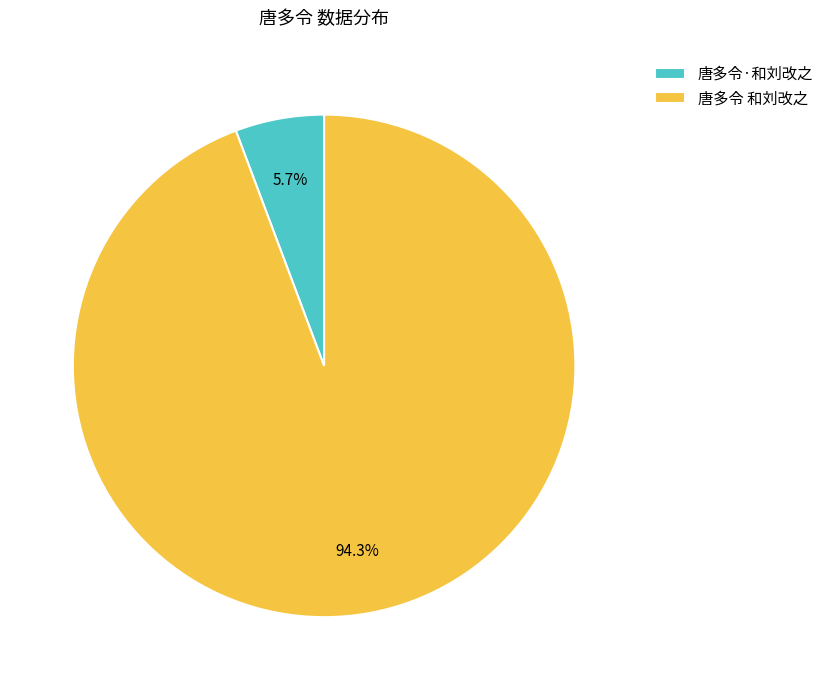

Count the number of slices in the pie.

2